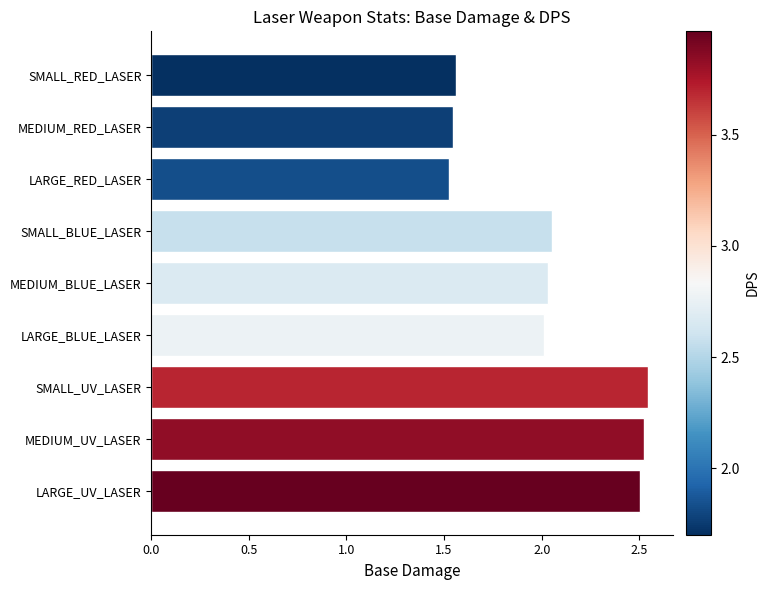

What is the difference between the maximum and minimum values?

1.0